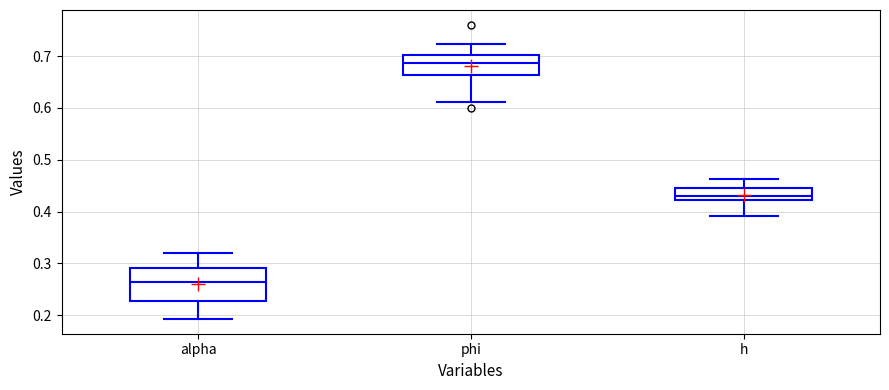

Where does the median line of the box for h sit on the y-axis? The values are not printed on the chart, so give them approximately, as read against the axis.

0.43